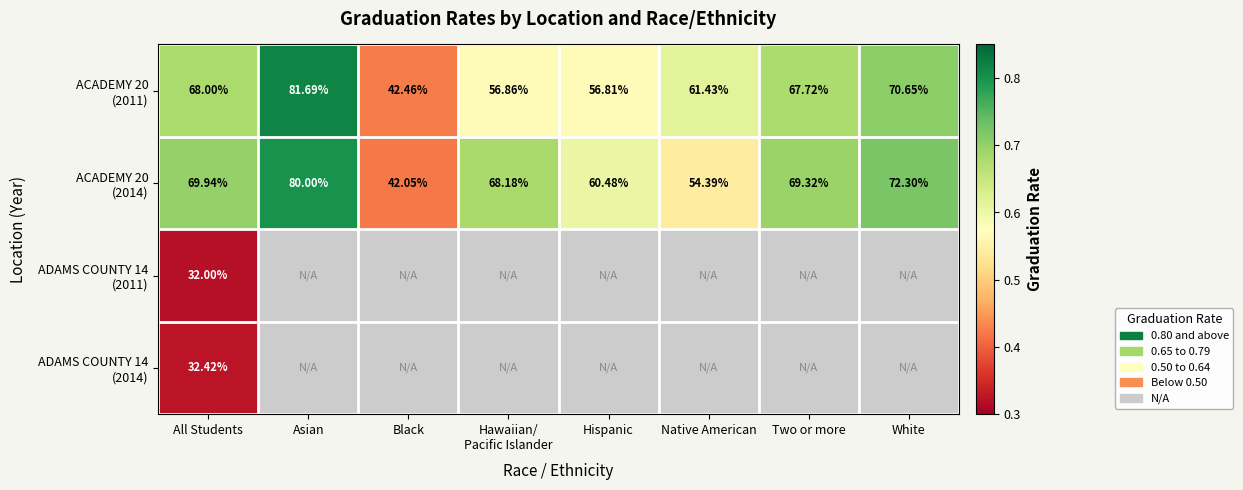

List the series in order of their peak value, lowest first.

ADAMS COUNTY 14 (2011), ADAMS COUNTY 14 (2014), ACADEMY 20 (2014), ACADEMY 20 (2011)